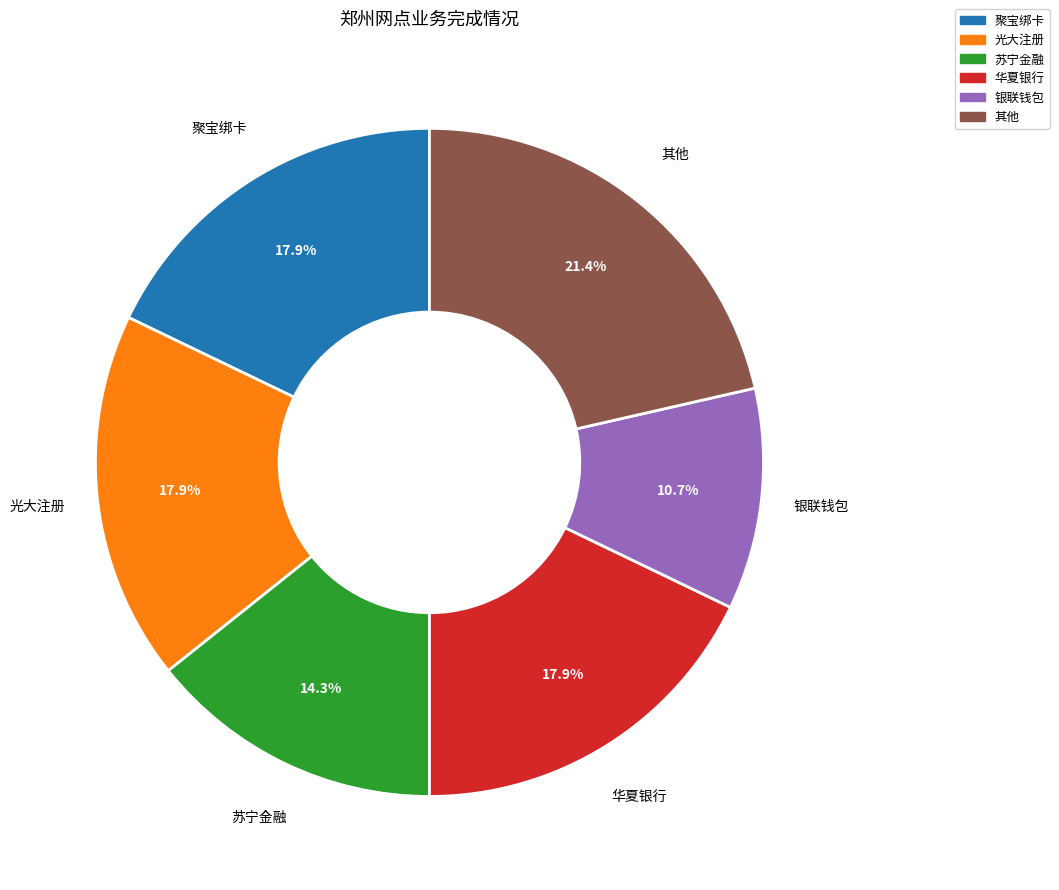

How many slices are in this pie chart?

6